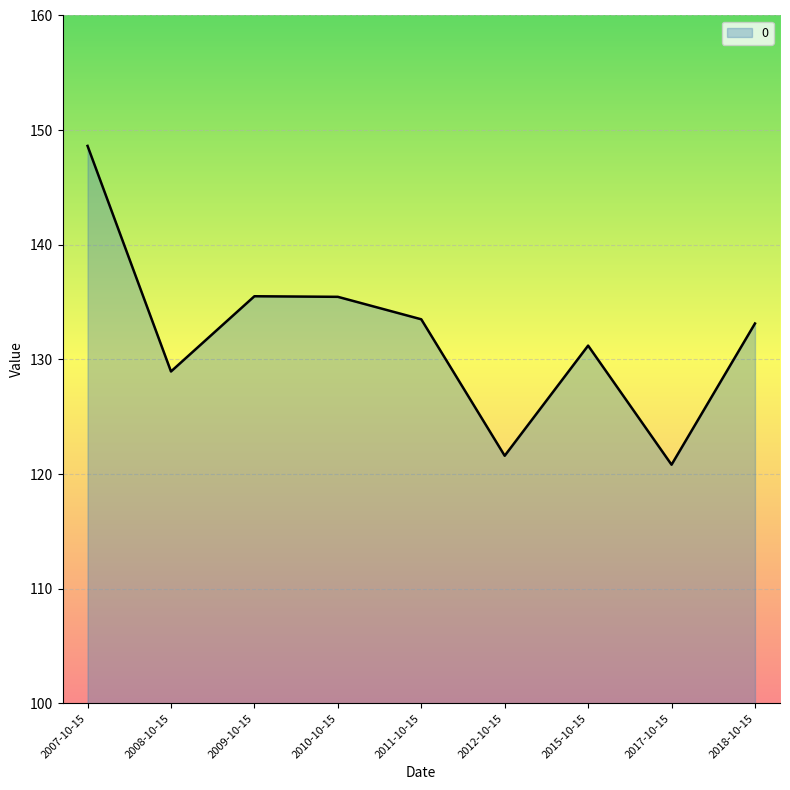

What is the average value?

132.1